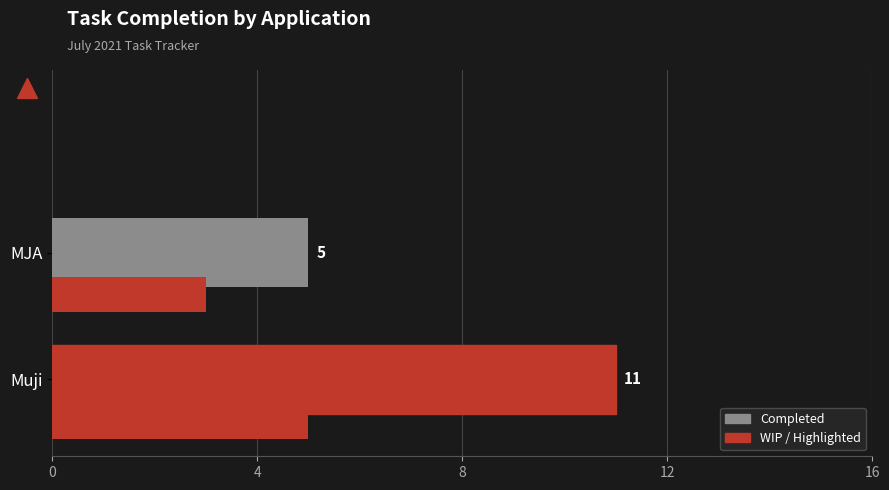

How many series are shown in this chart?

2